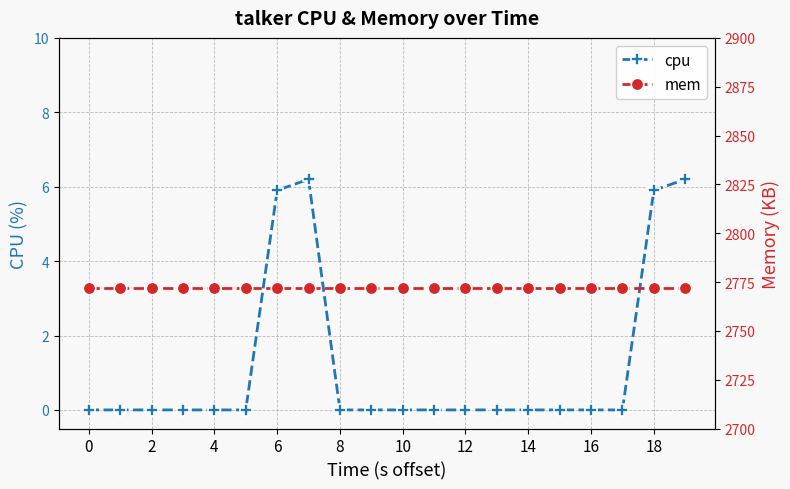

The value of mem at 15 is 2772.0. True or false?

True